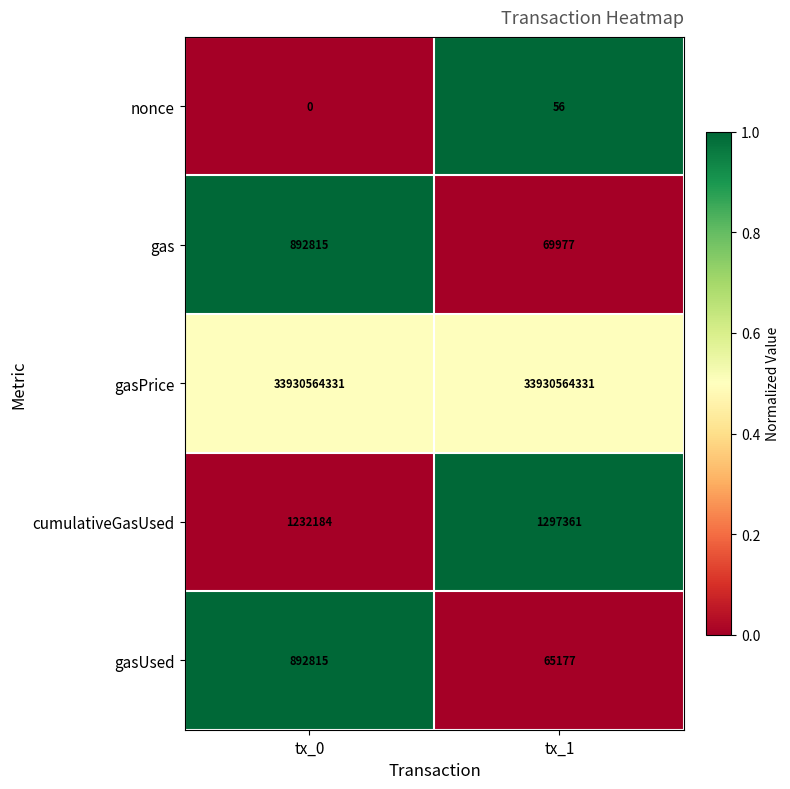

What is the greatest value displayed?

33930564331